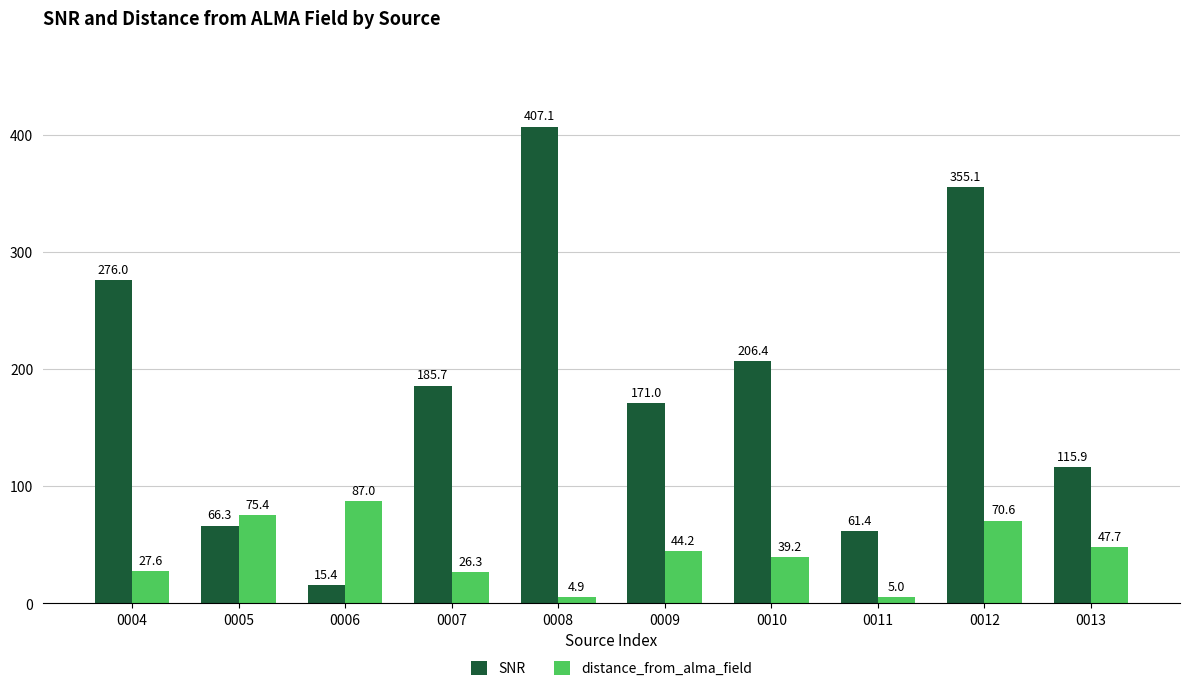

What is the sum of all distance_from_alma_field values?

427.9